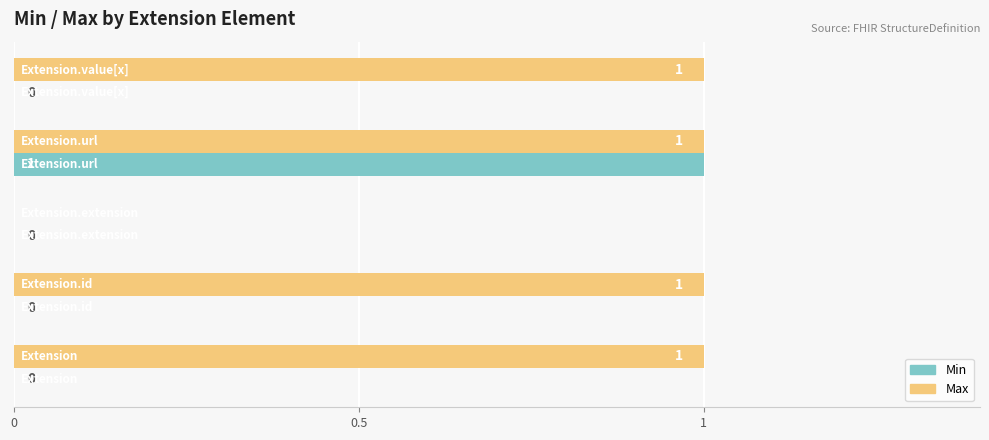

Which series has the largest total across all categories?

Max